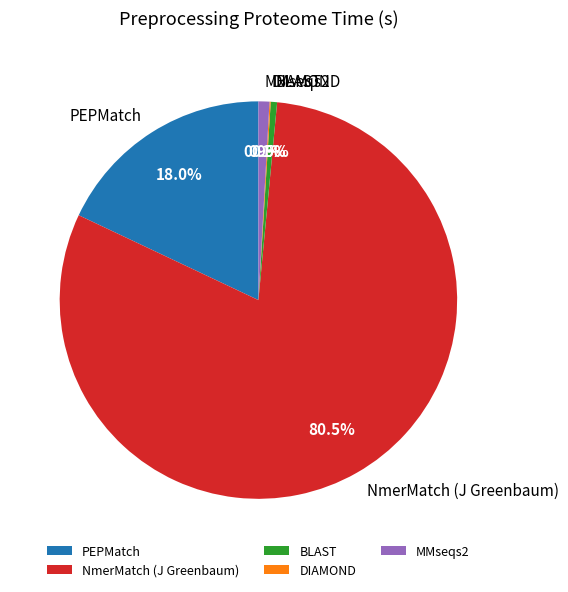

Does any single category account for the majority?

Yes